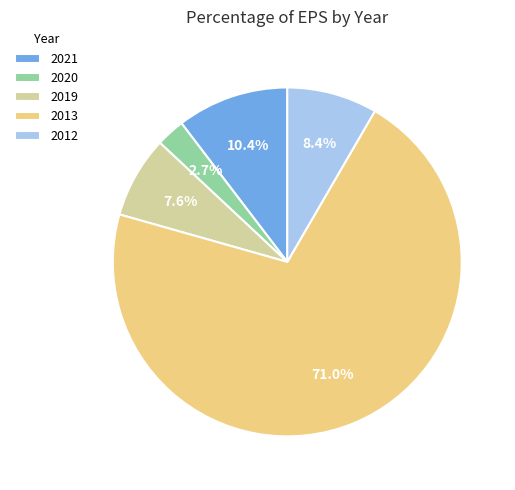

Does 2019 account for over 50% of the chart?

No